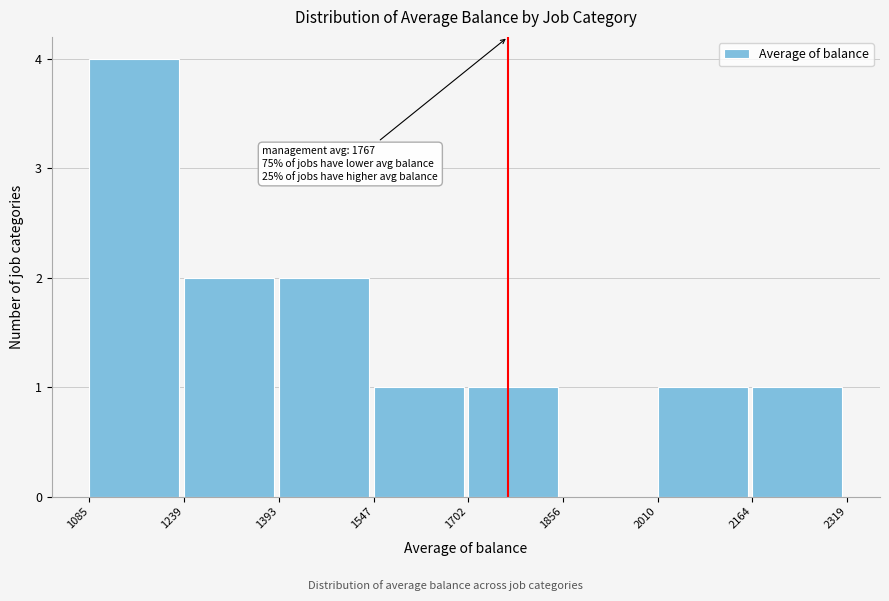

Which range on the x-axis has the tallest bar?

1085 to 1239